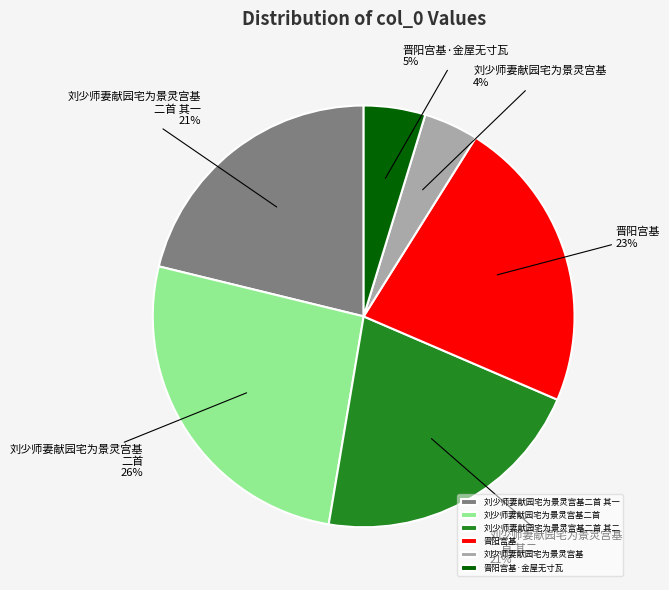

Which has a higher value, 刘少师妻献园宅为景灵宫基二首 or 晋阳宫基·金屋无寸瓦?

刘少师妻献园宅为景灵宫基二首